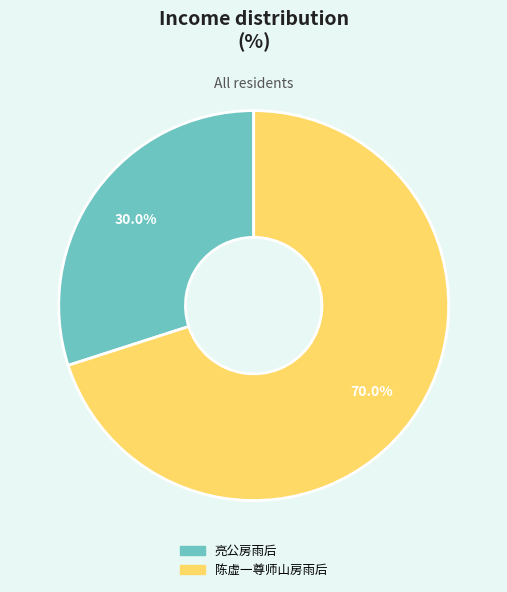

Does 亮公房雨后 represent more than half of the total?

No